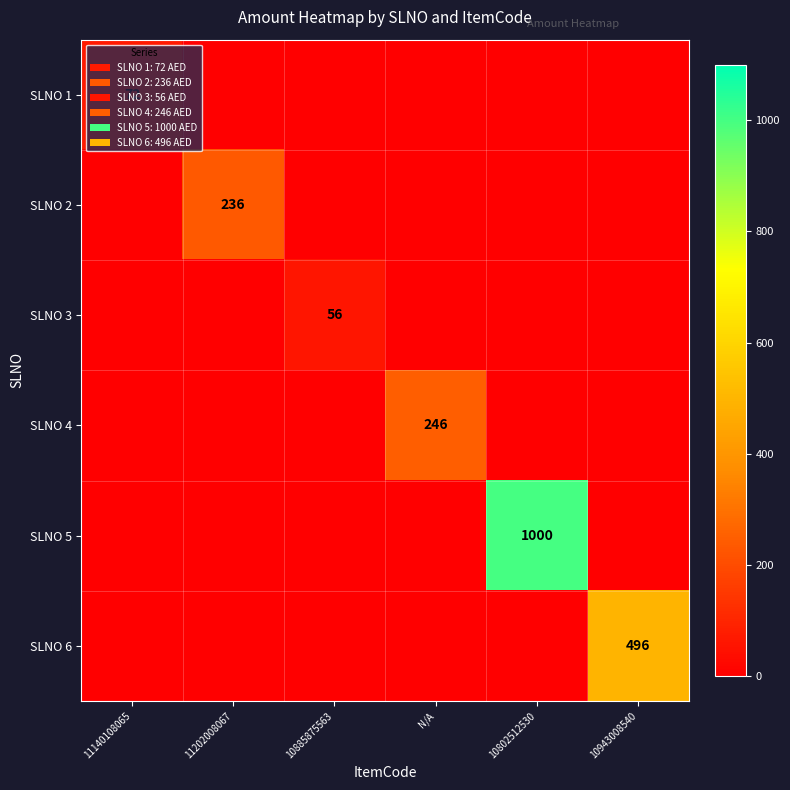

At which category is the sum across all series the highest?

10802512530